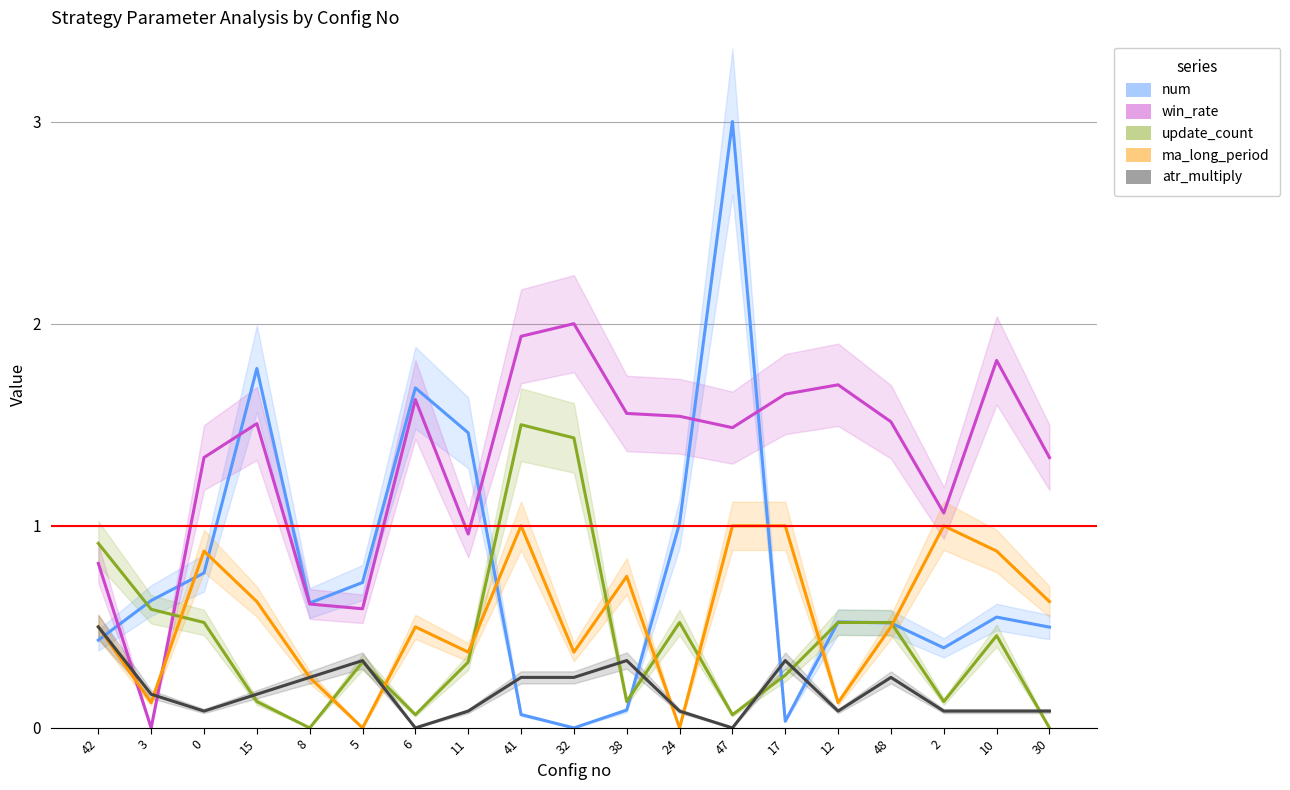

Rank the series at 10 from highest to lowest value.

win_rate, ma_long_period, num, update_count, atr_multiply